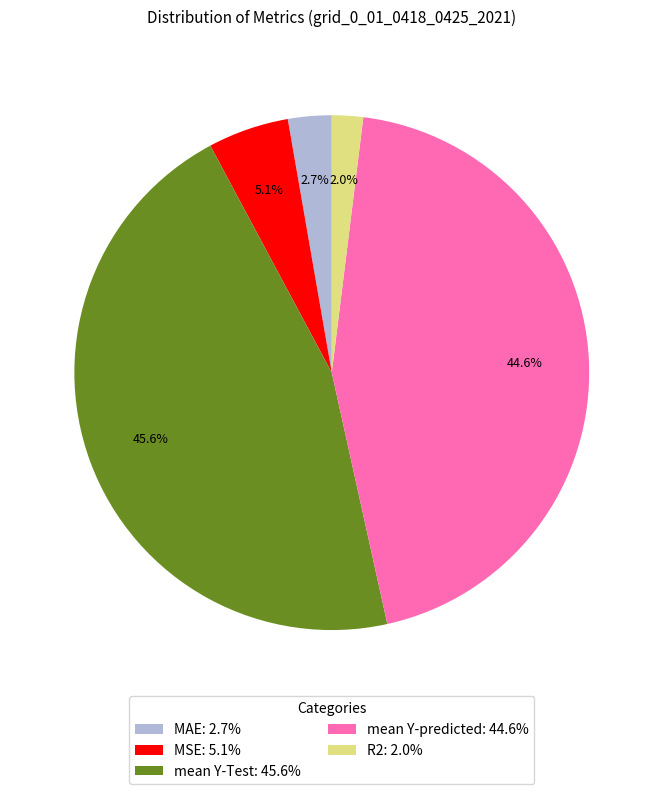

To the nearest percent, what portion does MAE represent?

3%